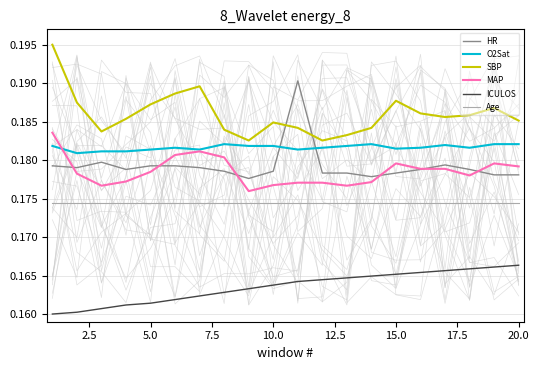

Reading left to right, what are all the values shown in this chart?

HR: 0.2	0.2	0.2	0.2	0.2	0.2	0.2	0.2	0.2	0.2	0.2	0.2	0.2	0.2	0.2	0.2	0.2	0.2	0.2	0.2
O2Sat: 0.2	0.2	0.2	0.2	0.2	0.2	0.2	0.2	0.2	0.2	0.2	0.2	0.2	0.2	0.2	0.2	0.2	0.2	0.2	0.2
SBP: 0.2	0.2	0.2	0.2	0.2	0.2	0.2	0.2	0.2	0.2	0.2	0.2	0.2	0.2	0.2	0.2	0.2	0.2	0.2	0.2
MAP: 0.2	0.2	0.2	0.2	0.2	0.2	0.2	0.2	0.2	0.2	0.2	0.2	0.2	0.2	0.2	0.2	0.2	0.2	0.2	0.2
ICULOS: 0.2	0.2	0.2	0.2	0.2	0.2	0.2	0.2	0.2	0.2	0.2	0.2	0.2	0.2	0.2	0.2	0.2	0.2	0.2	0.2
Age: 0.2	0.2	0.2	0.2	0.2	0.2	0.2	0.2	0.2	0.2	0.2	0.2	0.2	0.2	0.2	0.2	0.2	0.2	0.2	0.2